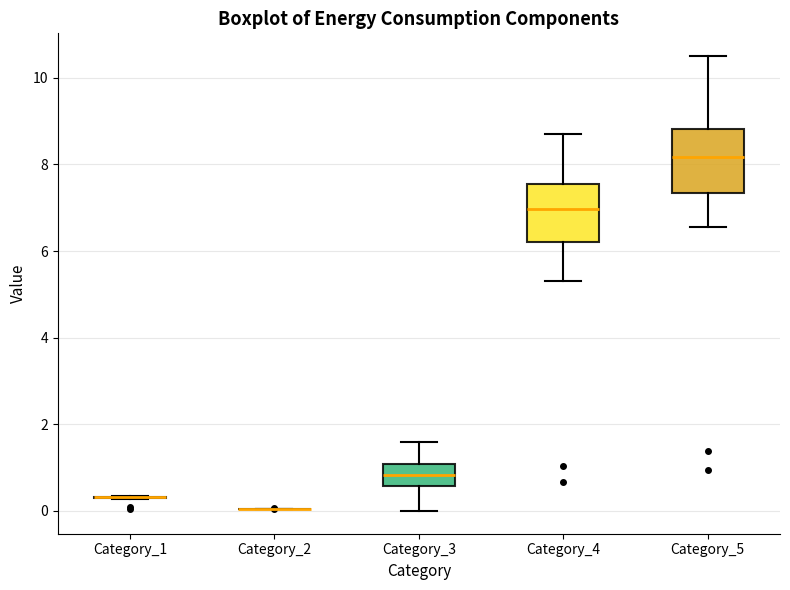

Where is the lower edge of the box for Category_5 on the y-axis? The values are not printed on the chart, so give them approximately, as read against the axis.

7.4